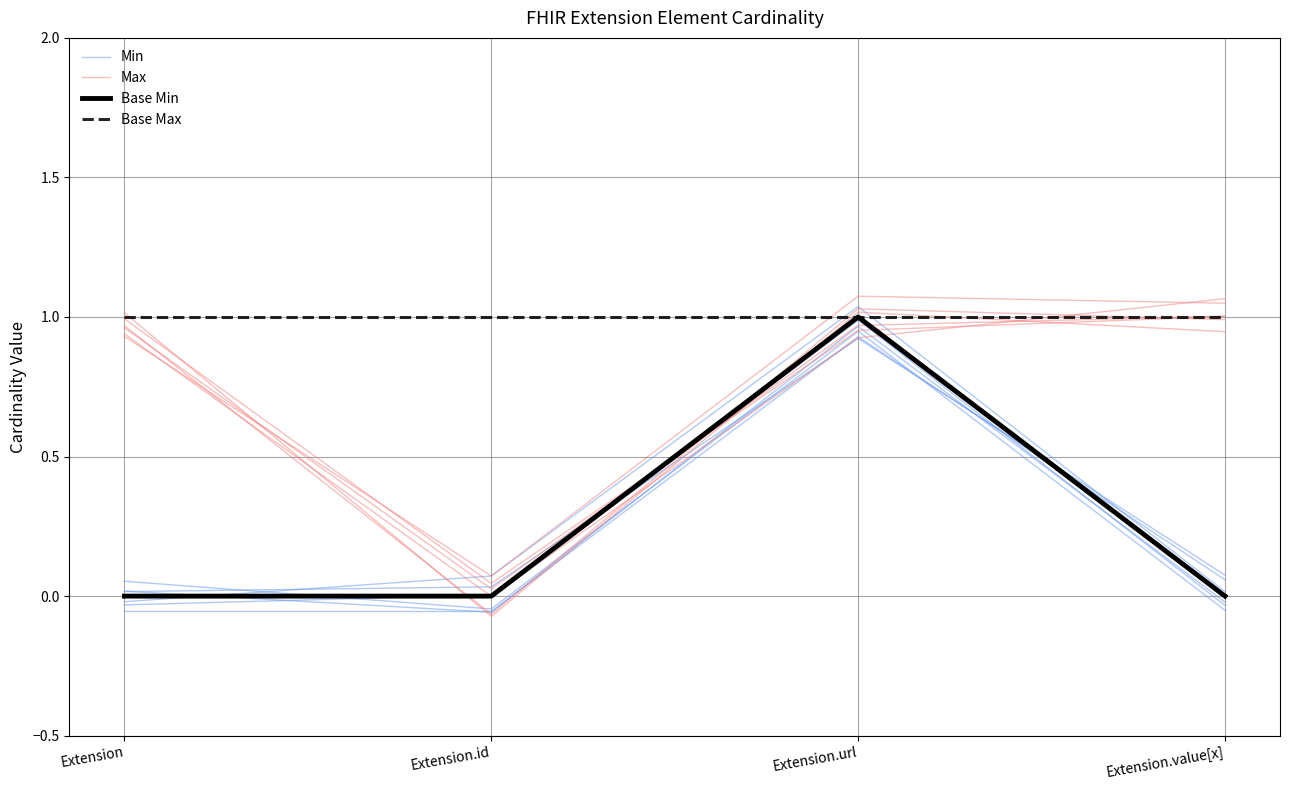

How many lines are shown in the chart?

4